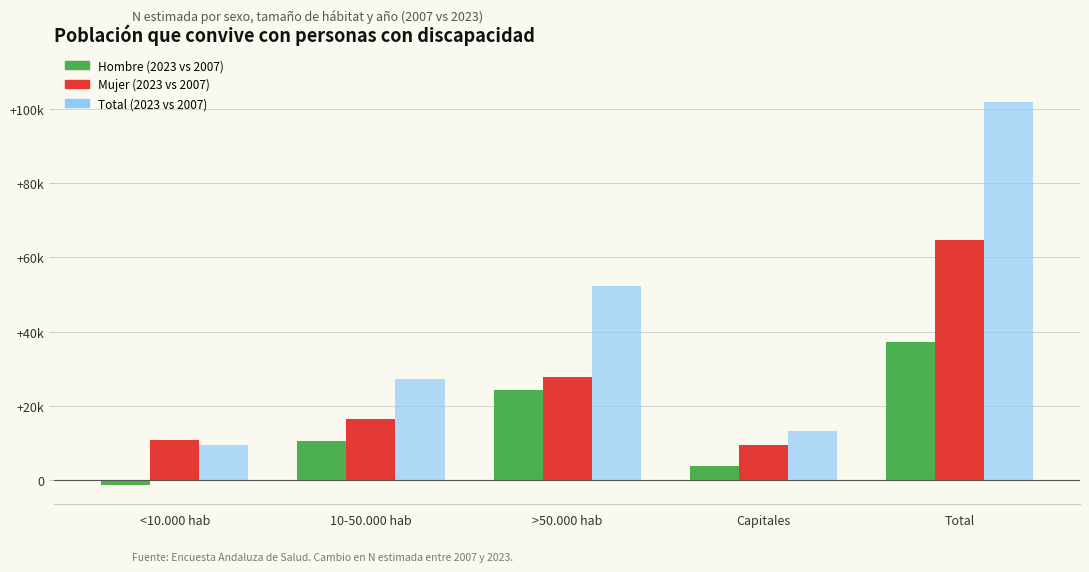

What is the average value of the Total (incremento) series?

40783